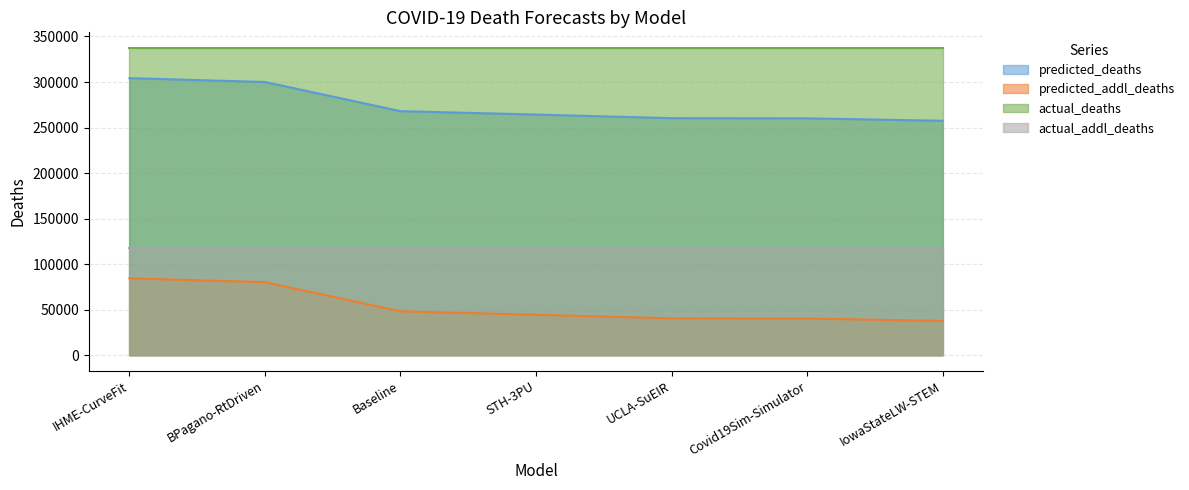

Is the value of predicted_addl_deaths at Baseline greater than the value of predicted_deaths at IHME-CurveFit?

No